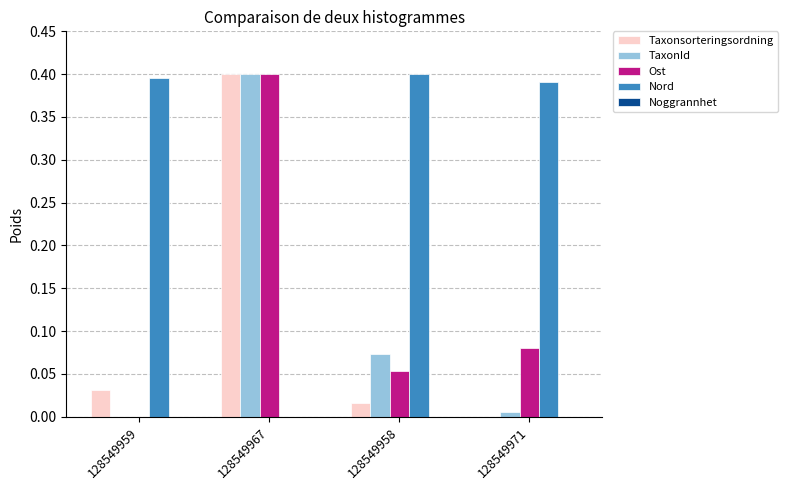

True or false: Taxonsorteringsordning has a value of 0.0 at 128549959.

True